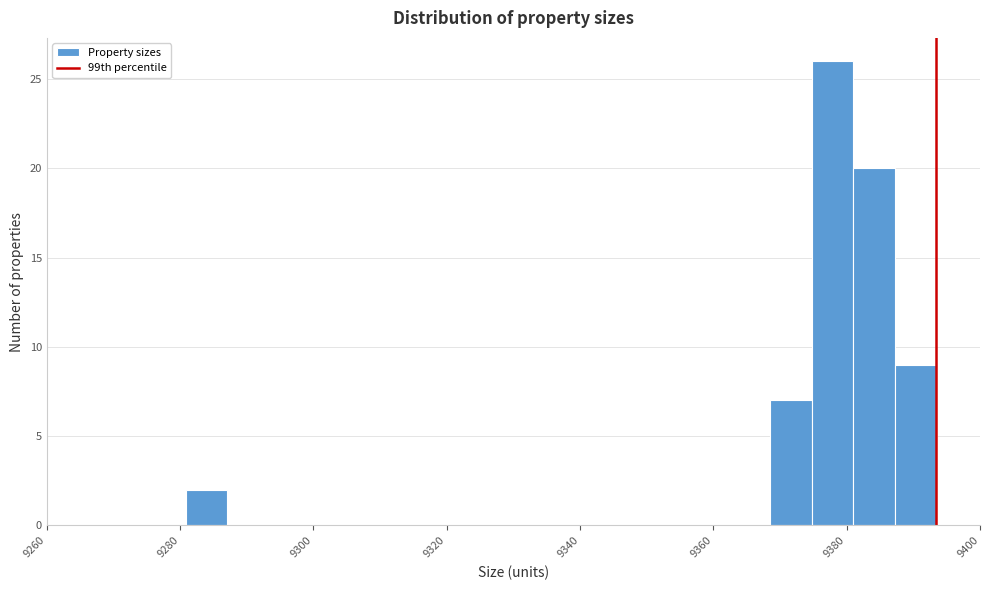

Around what value on the x-axis is the tallest bar? Give the approximate position of its centre, as read against the axis.

9378